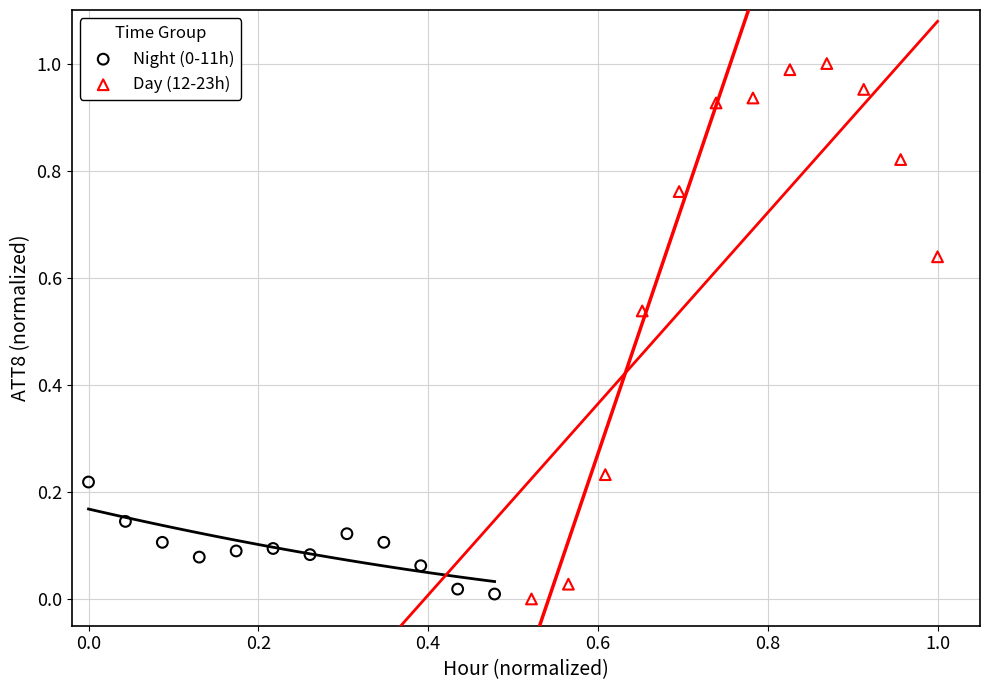

Which series contains the highest Y value?

Day (12-23h)